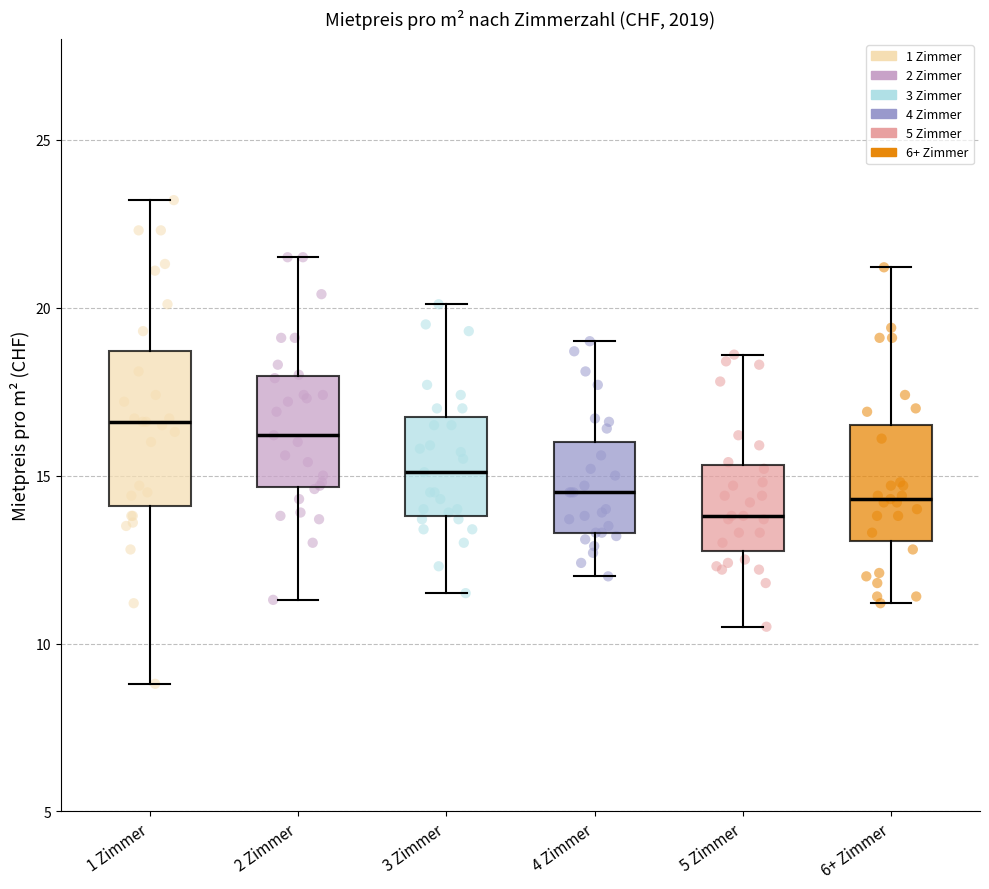

Comparing the boxes themselves (not the whiskers), which one is the tallest?

1 Zimmer